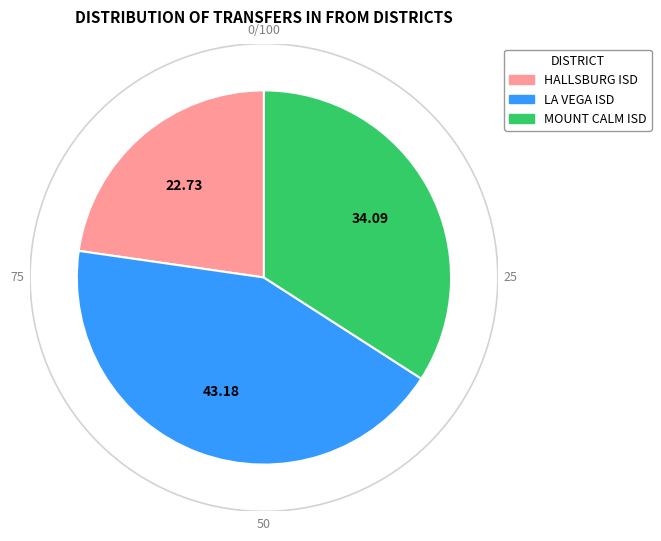

Which category has the smallest portion of the pie?

HALLSBURG ISD  -  161924